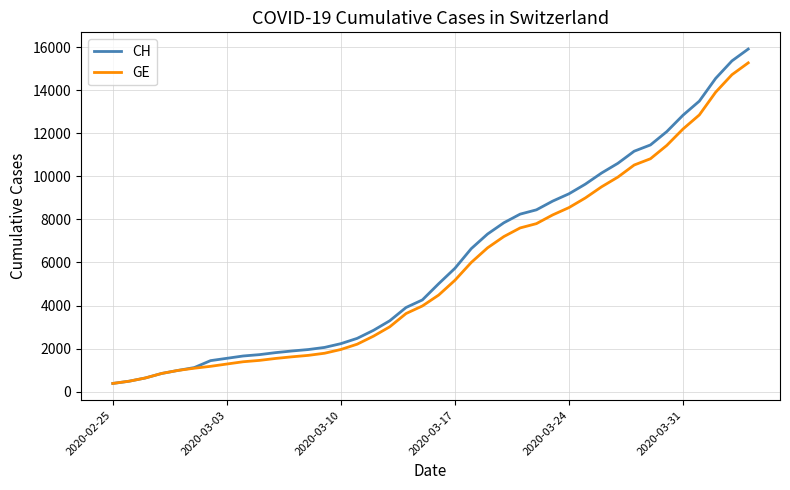

Which series has the largest range (max minus min)?

CH